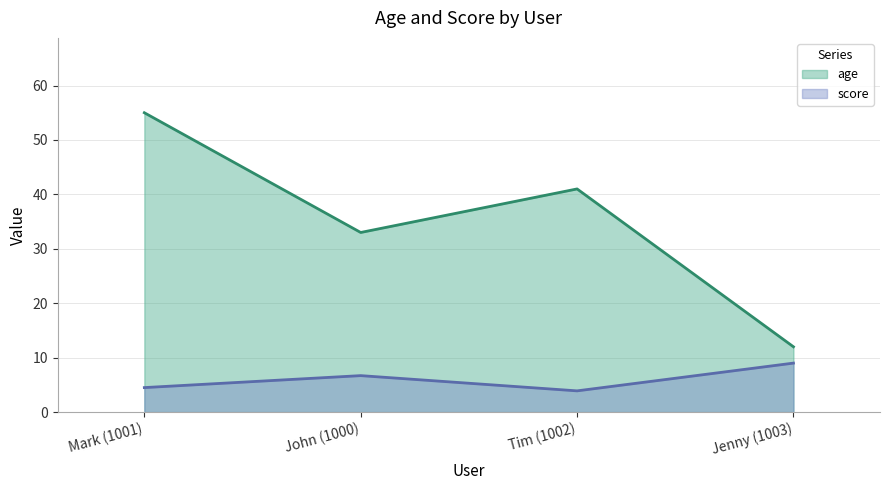

The score series shows 4.5 at Mark (1001). True or false?

True